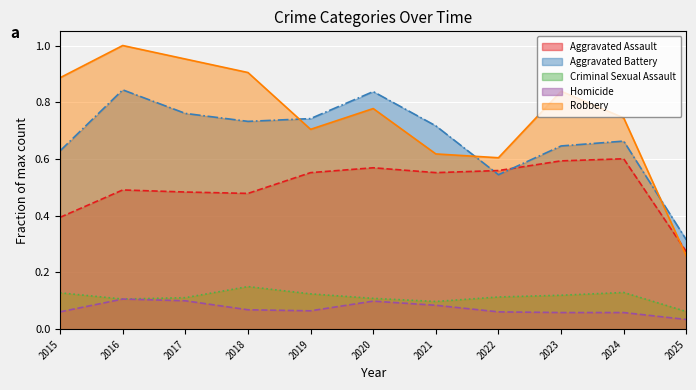

Where is the first local maximum for Aggravated Battery?

2016